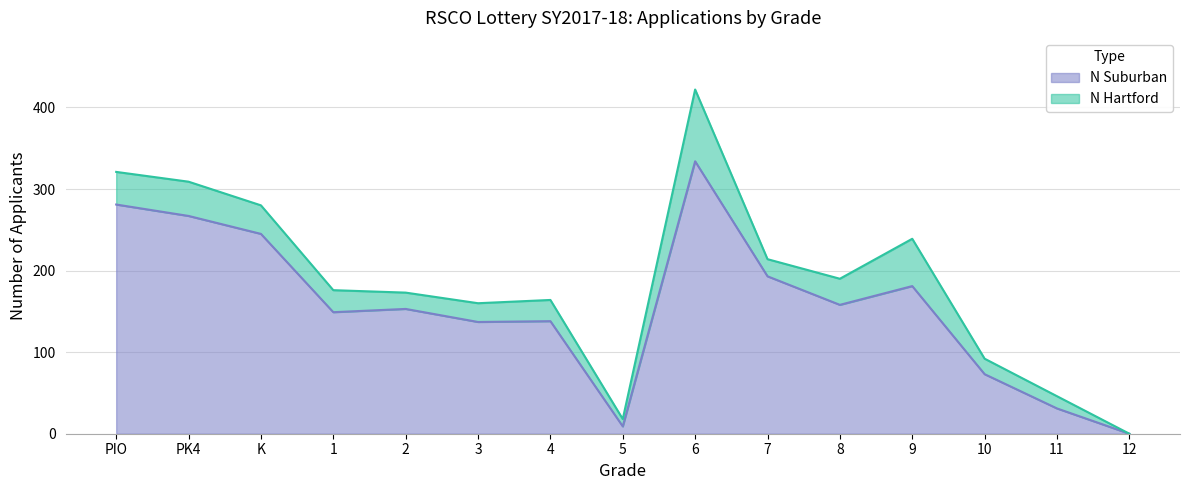

How many values are below 153?

7